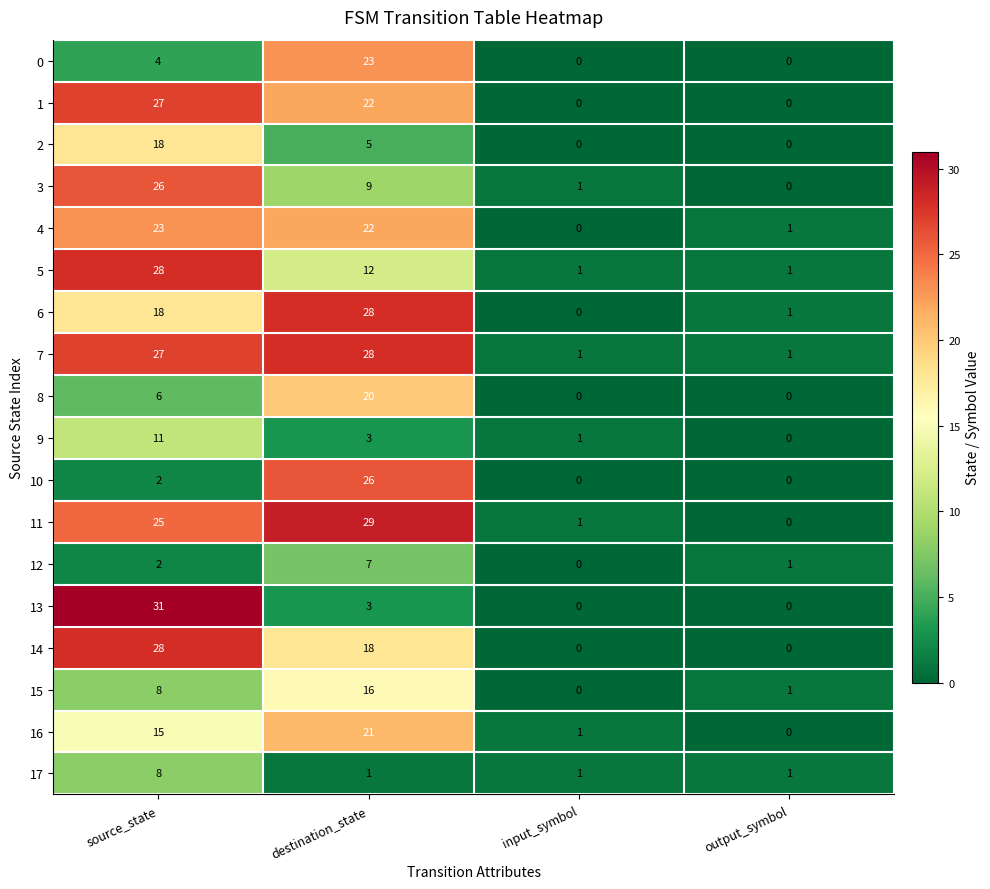

What is the total value across all series at output_symbol?

7